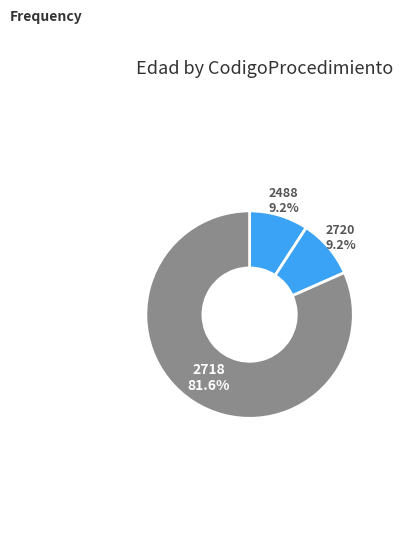

Which category has the smallest portion of the pie?

2488